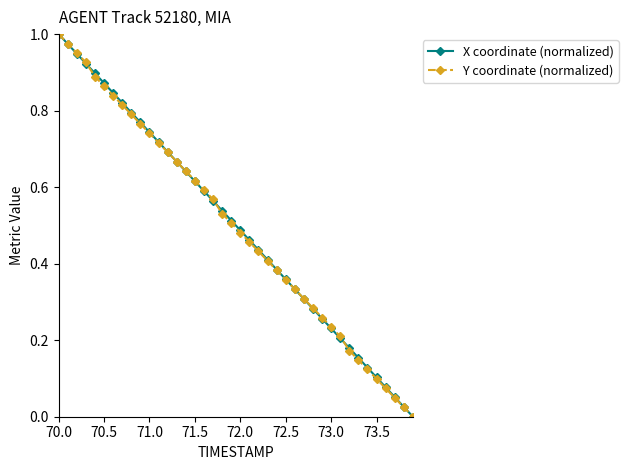

True or false: X coordinate (normalized) has more than 0 interior local peaks.

False